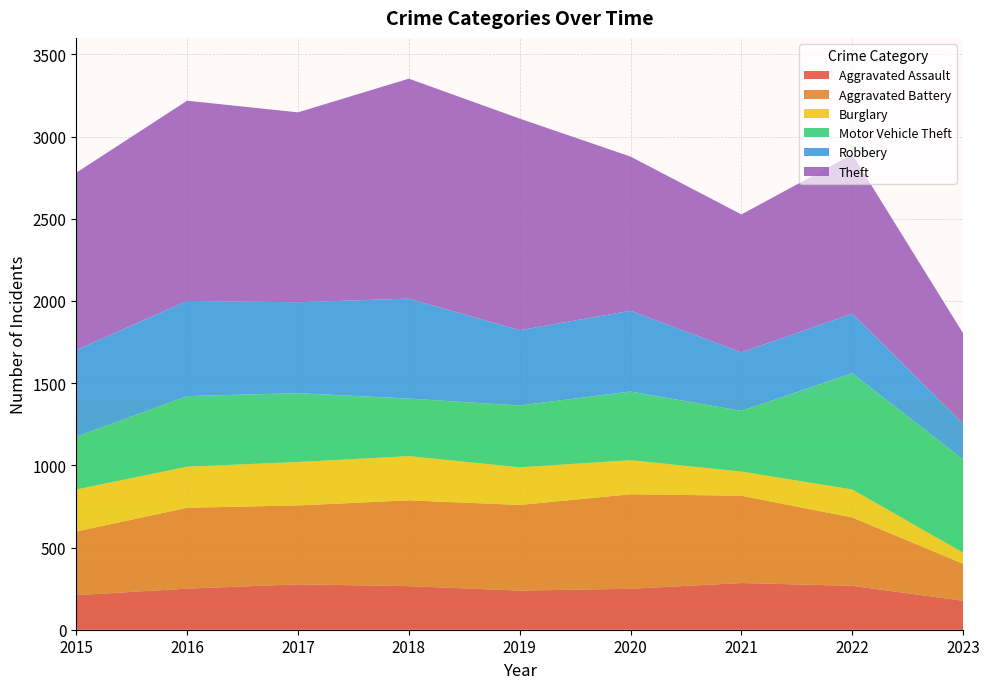

Reading right to left, what are all the values shown in this chart?

Aggravated Assault: 2023=176	2022=267	2021=284	2020=249	2019=238	2018=265	2017=276	2016=250	2015=210
Aggravated Battery: 2023=225	2022=416	2021=531	2020=575	2019=521	2018=522	2017=480	2016=492	2015=387
Burglary: 2023=68	2022=170	2021=147	2020=207	2019=229	2018=269	2017=264	2016=250	2015=256
Motor Vehicle Theft: 2023=567	2022=707	2021=369	2020=418	2019=376	2018=350	2017=419	2016=429	2015=321
Robbery: 2023=218	2022=363	2021=356	2020=491	2019=458	2018=608	2017=553	2016=579	2015=527
Theft: 2023=549	2022=968	2021=839	2020=938	2019=1287	2018=1338	2017=1155	2016=1218	2015=1079